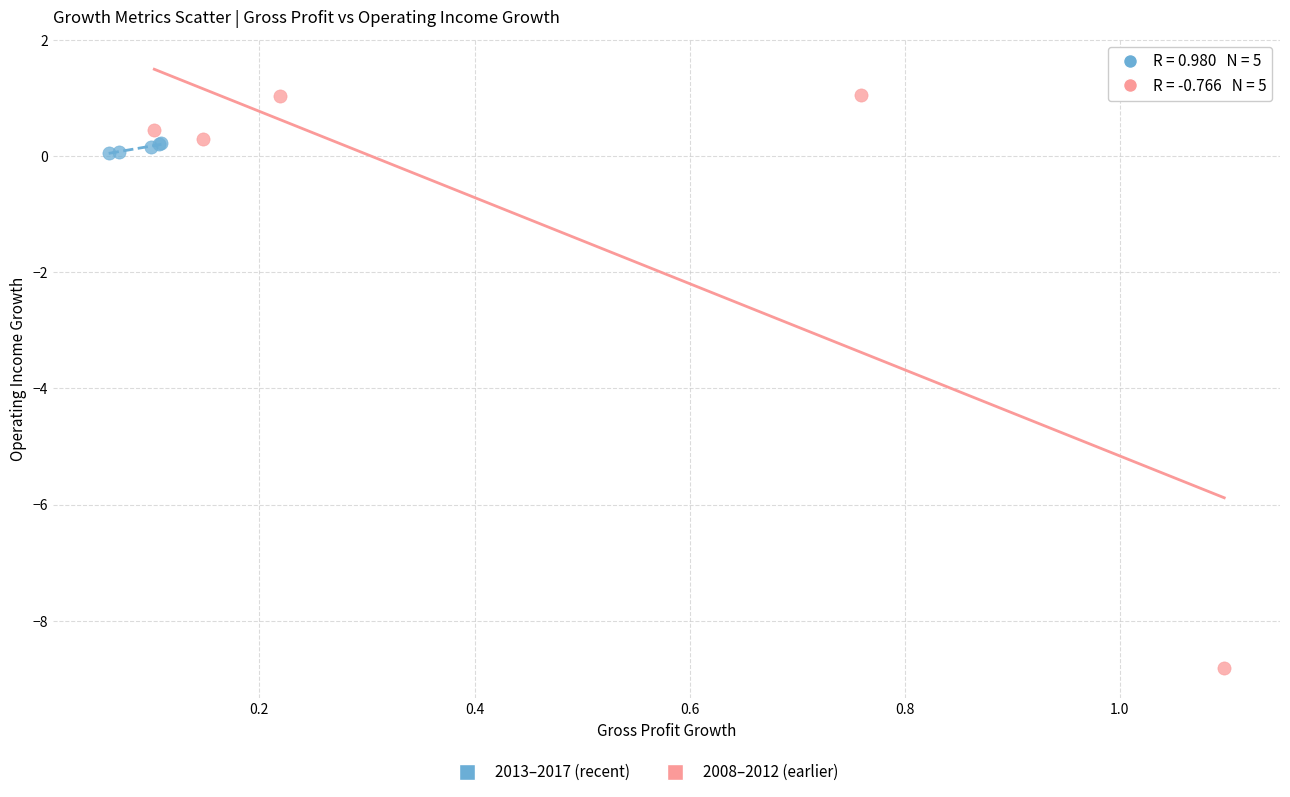

Which series reaches the minimum Y coordinate?

2008–2012 (earlier)